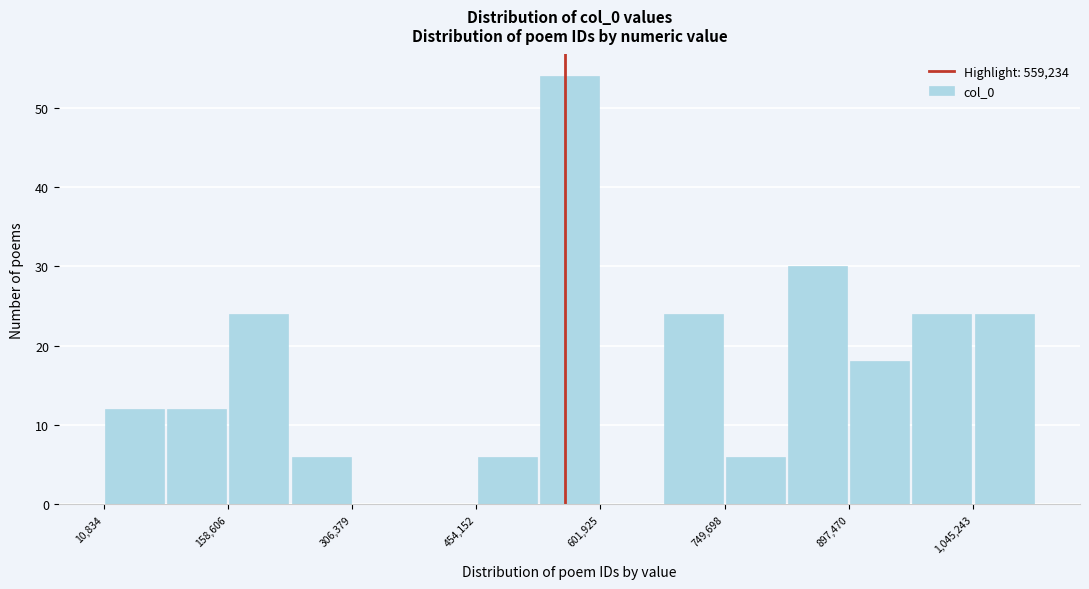

Read against the x-axis, roughly where is the centre of the tallest bar?

560000